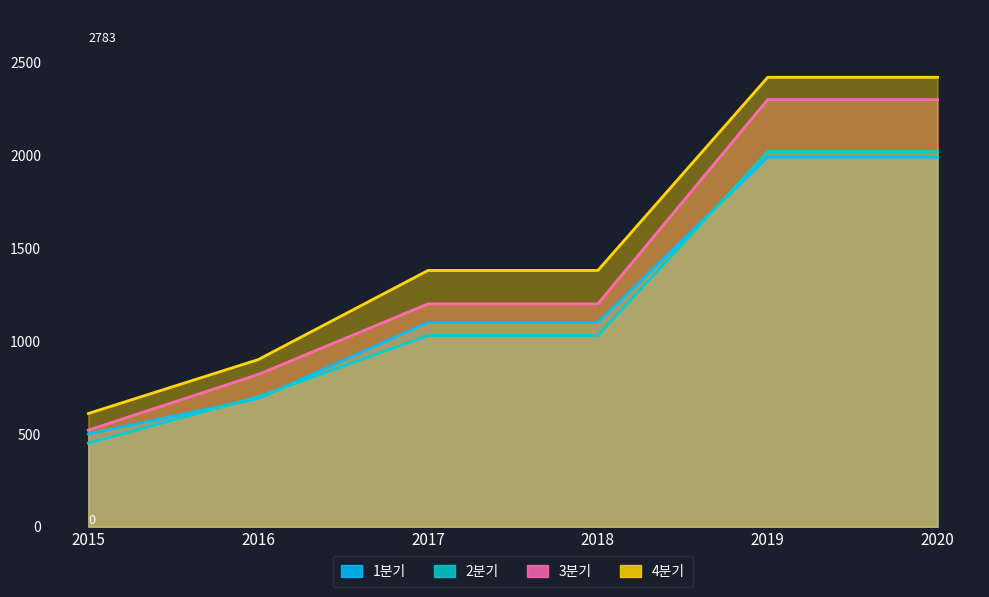

How many data points does each series have?

6